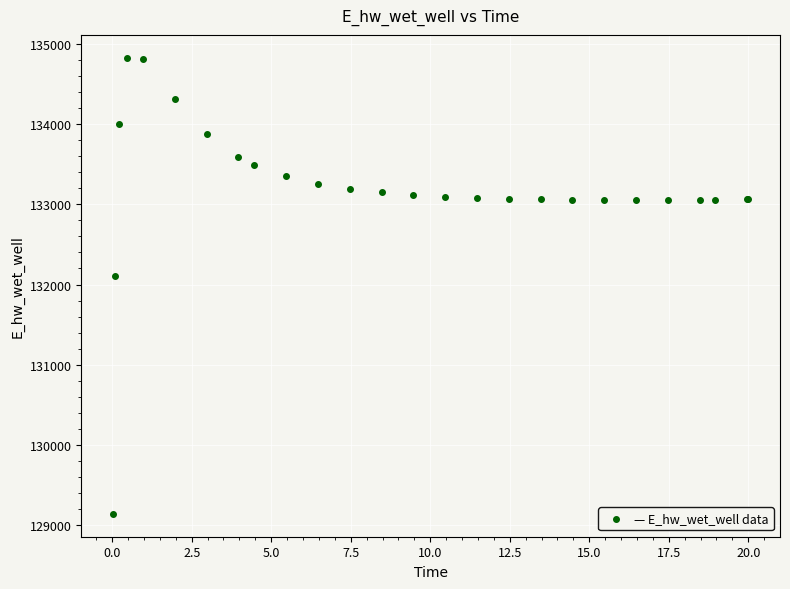

What Y value in the scatter plot is closest to 131984?

132108.2